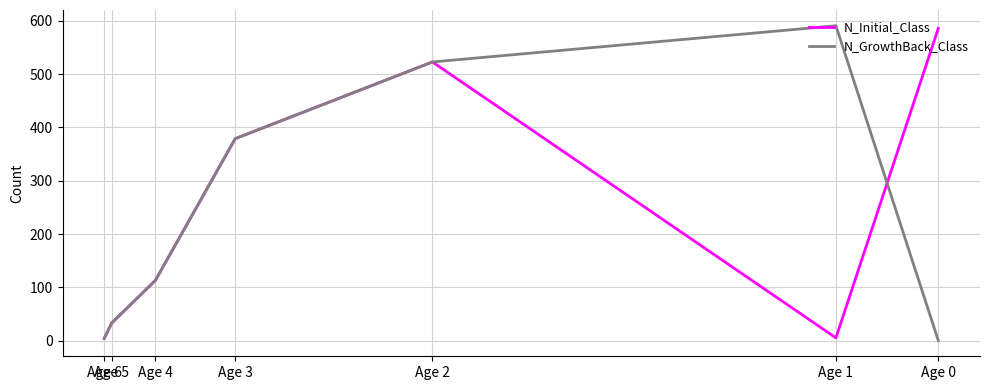

Which series has the largest range (max minus min)?

N_GrowthBack_Class